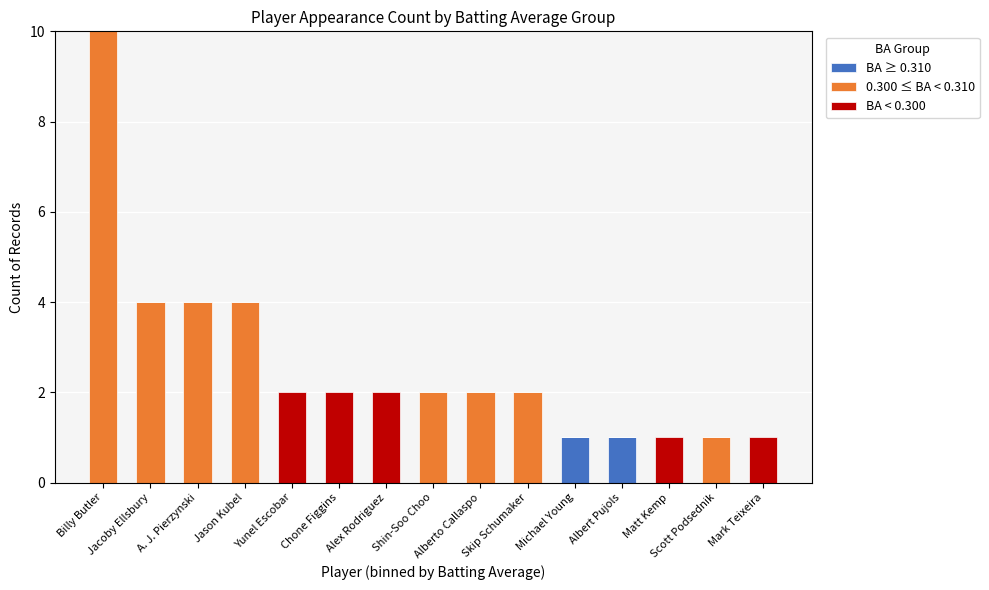

Are the bars grouped side by side (vs. stacked)?

No